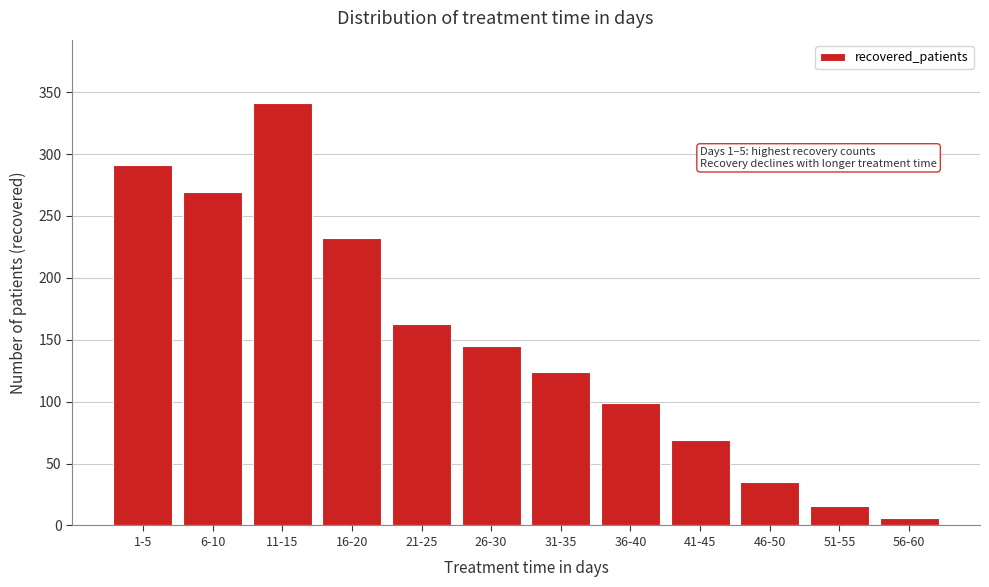

Reading left to right, transcribe all the data shown in this chart.

291	269	341	232	163	145	124	99	69	35	16	6